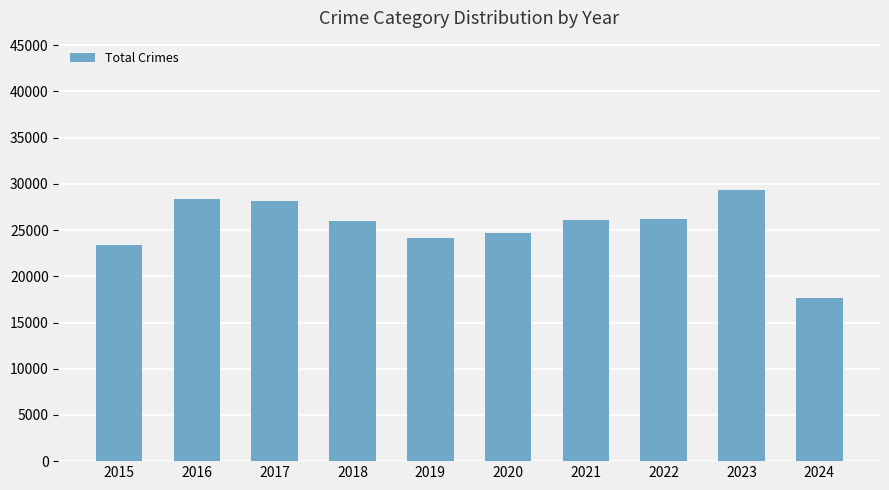

What is the ratio of the value at 2019 to the value at 2022?

0.9